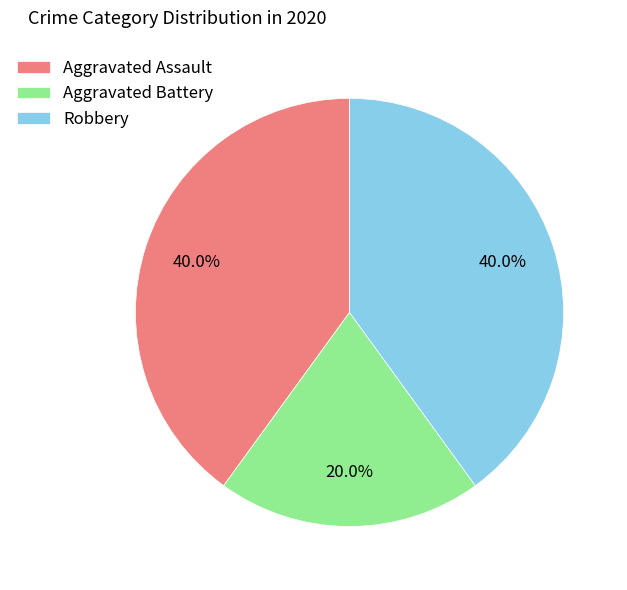

Which slice is the smallest?

Aggravated Battery